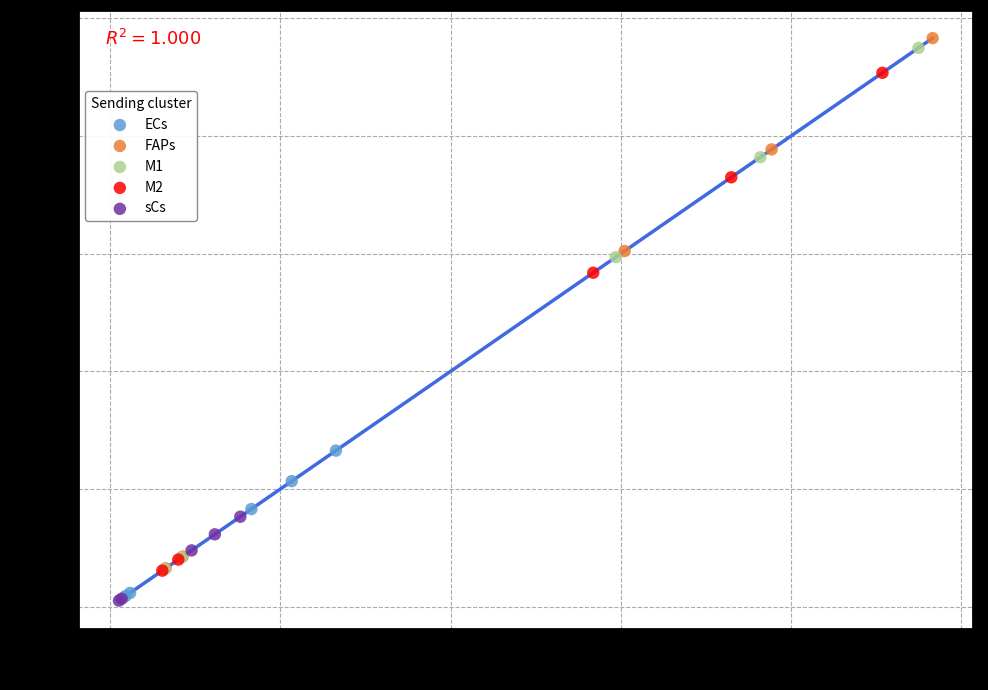

Which series has the largest Y range (max minus min)?

FAPs